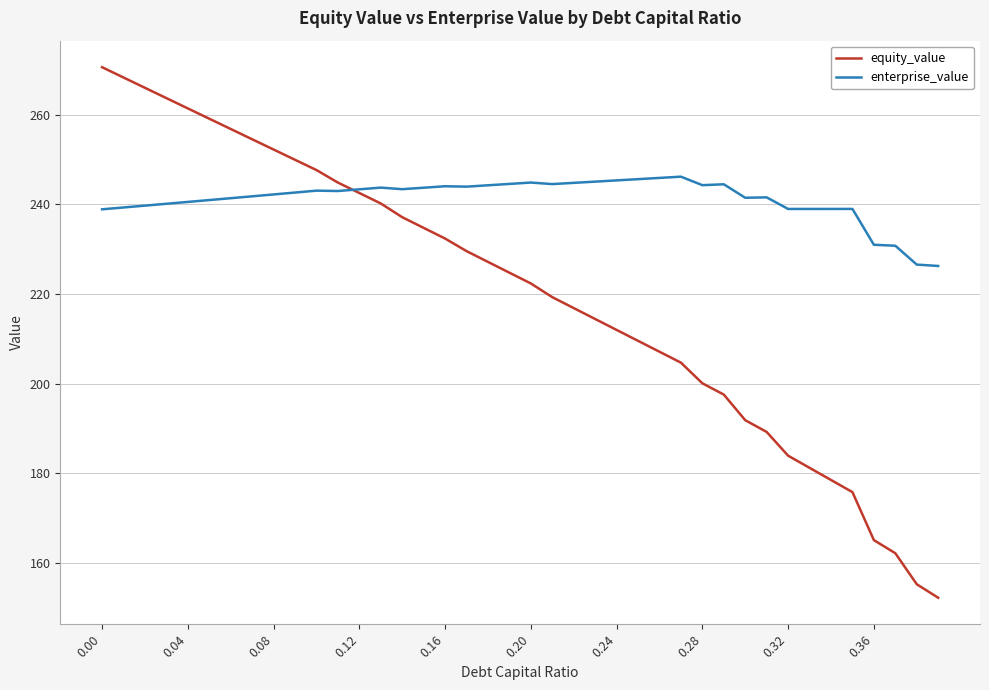

List the series in order of their overall mean, lowest first.

equity_value, enterprise_value